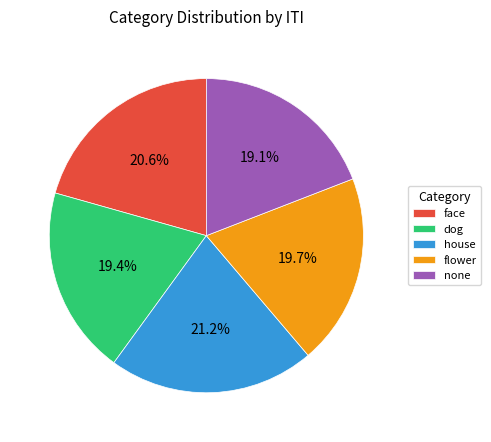

Is the sum of flower and none greater than half?

No